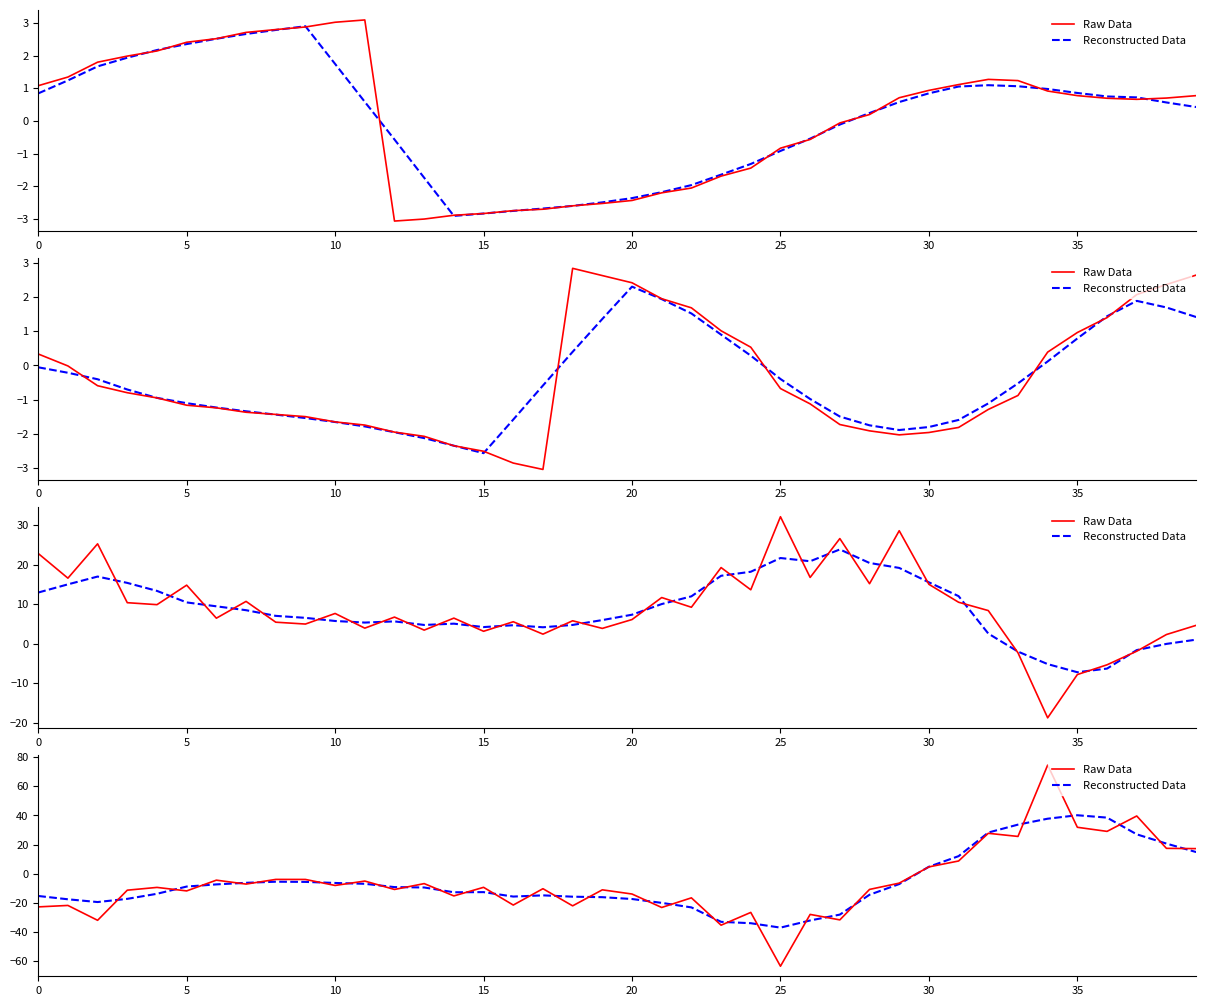

What is the difference between the maximum and minimum values in the Raw Data series?

138.3